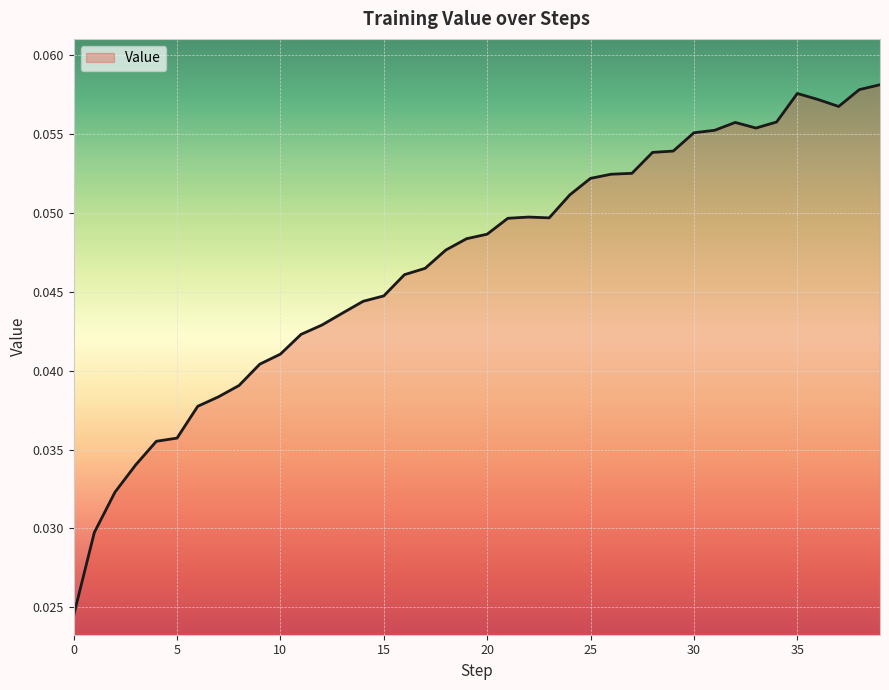

Count the number of categories in the chart.

40